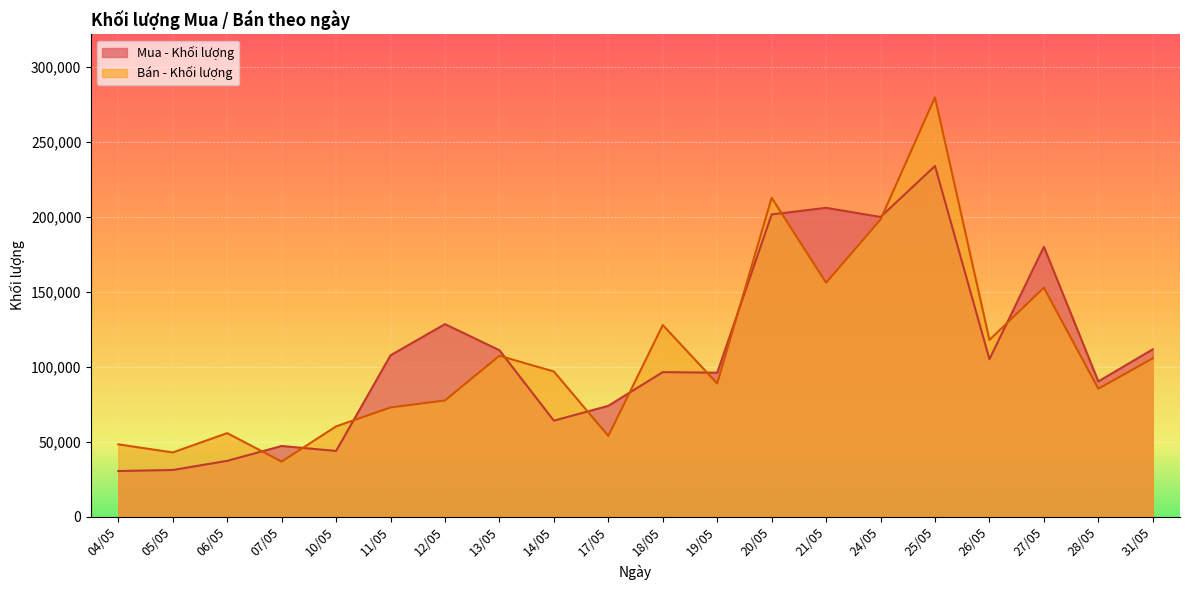

At which label does Mua - Khối lượng first exceed 105100?

11/05